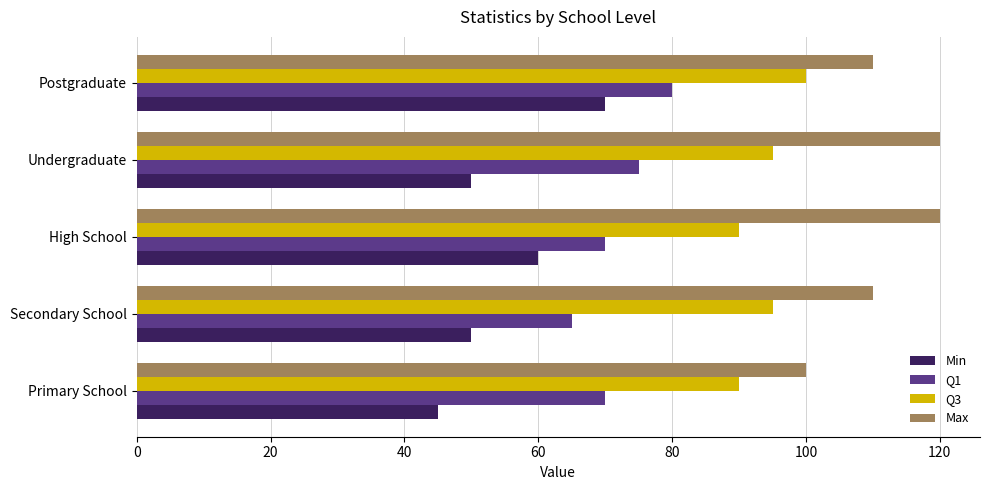

What is the greatest value displayed?

120